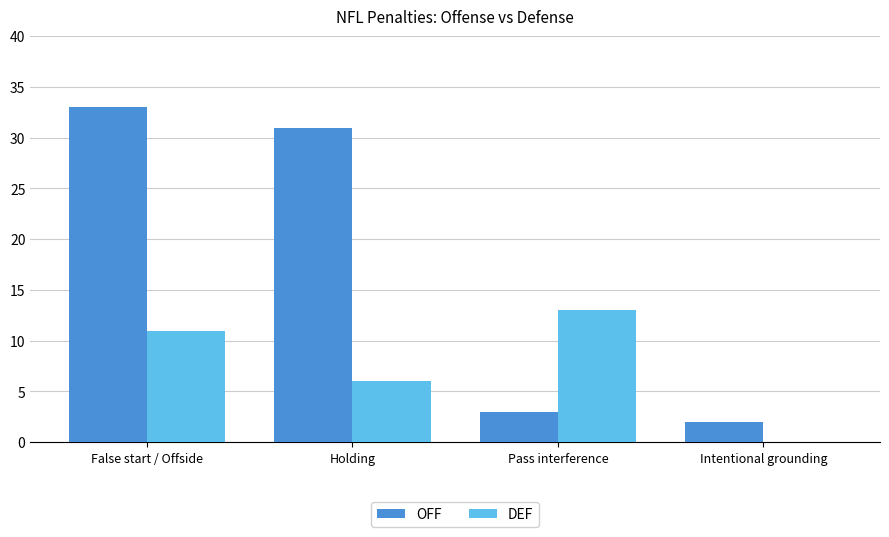

What is the sum of all OFF values?

69